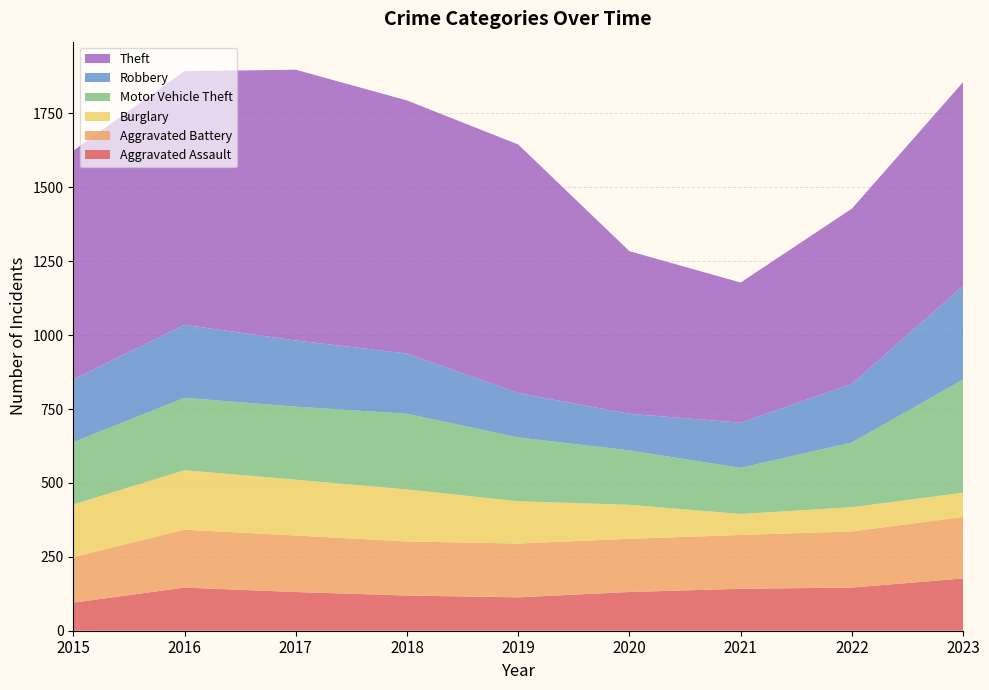

Reading right to left, extract all data points from this chart.

Aggravated Assault: 2023=177	2022=146	2021=142	2020=131	2019=113	2018=119	2017=131	2016=146	2015=95
Aggravated Battery: 2023=208	2022=190	2021=182	2020=180	2019=182	2018=183	2017=191	2016=196	2015=154
Burglary: 2023=82	2022=82	2021=71	2020=115	2019=143	2018=176	2017=189	2016=201	2015=178
Motor Vehicle Theft: 2023=383	2022=219	2021=156	2020=184	2019=216	2018=256	2017=247	2016=245	2015=211
Robbery: 2023=317	2022=198	2021=153	2020=124	2019=150	2018=204	2017=224	2016=247	2015=212
Theft: 2023=689	2022=593	2021=474	2020=550	2019=841	2018=856	2017=916	2016=858	2015=774